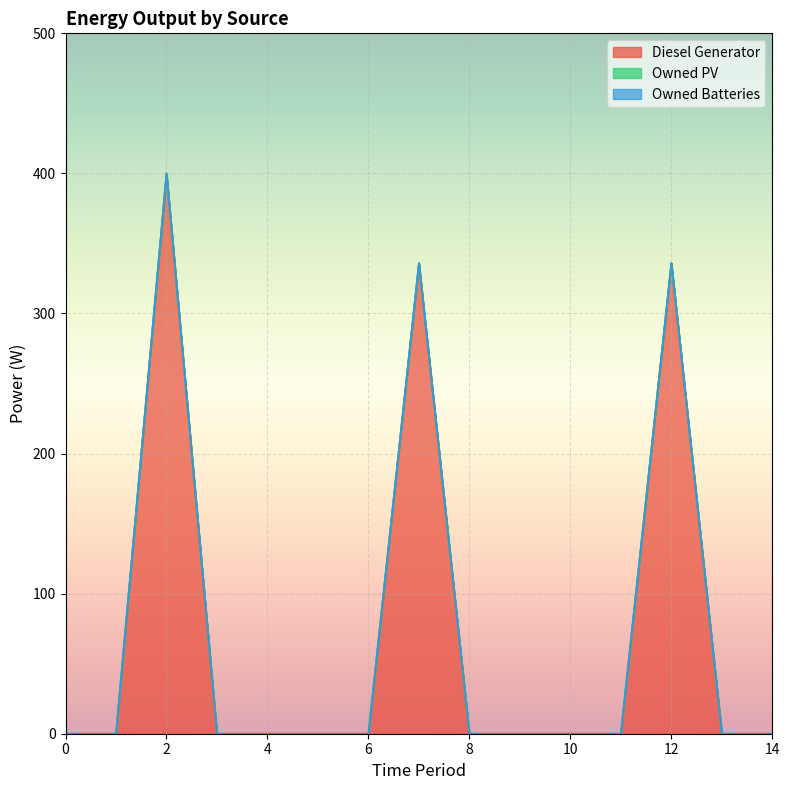

Is the value of Owned Batteries at 14 greater than the value of Owned PV at 12?

No